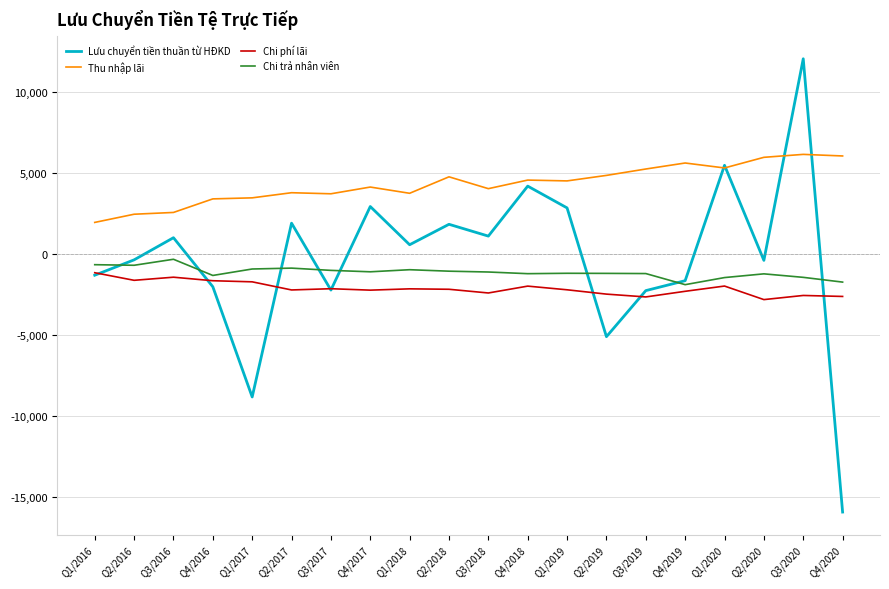

What is the total value across all series at Q1/2020?

7303